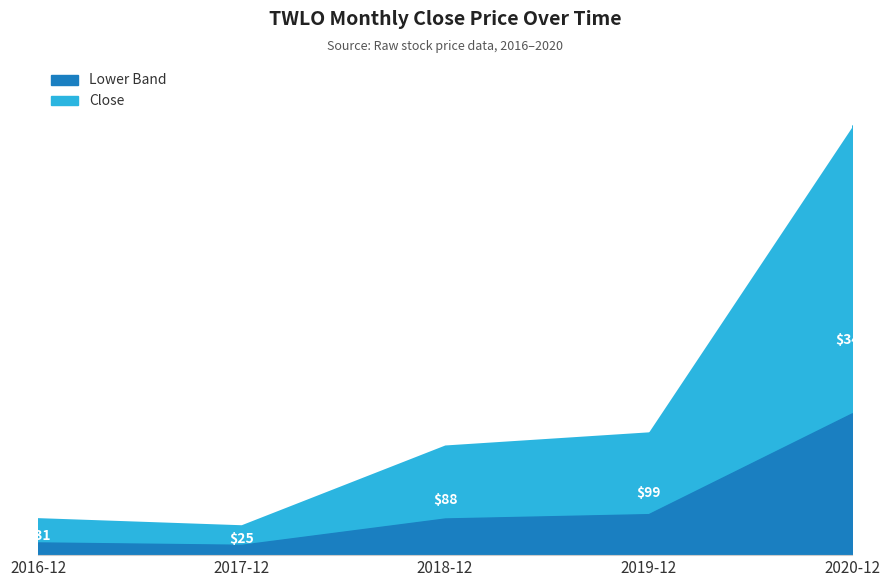

List the labels in order of value, largest first.

2020-12, 2019-12, 2018-12, 2016-12, 2017-12